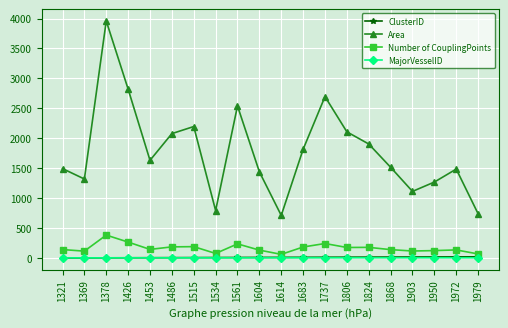

The ClusterID series shows 11.0 at 1683. True or false?

True